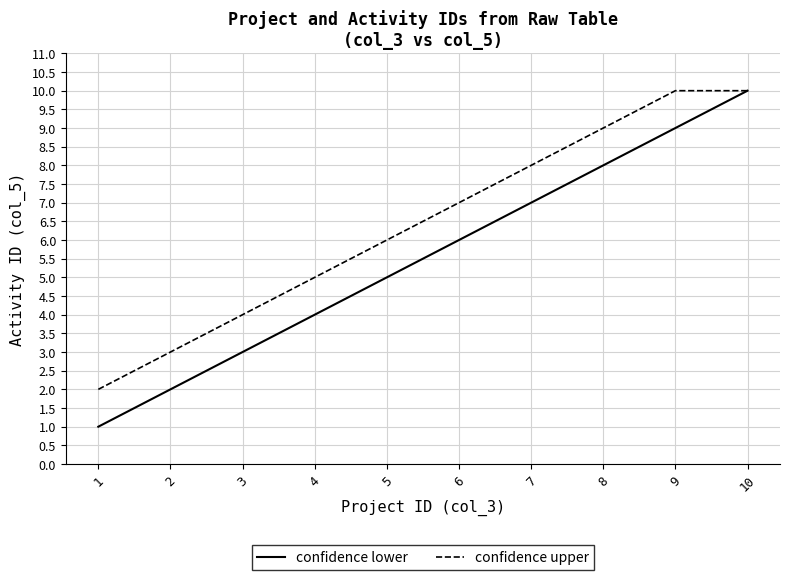

The value of confidence upper at 5 is 2. True or false?

False